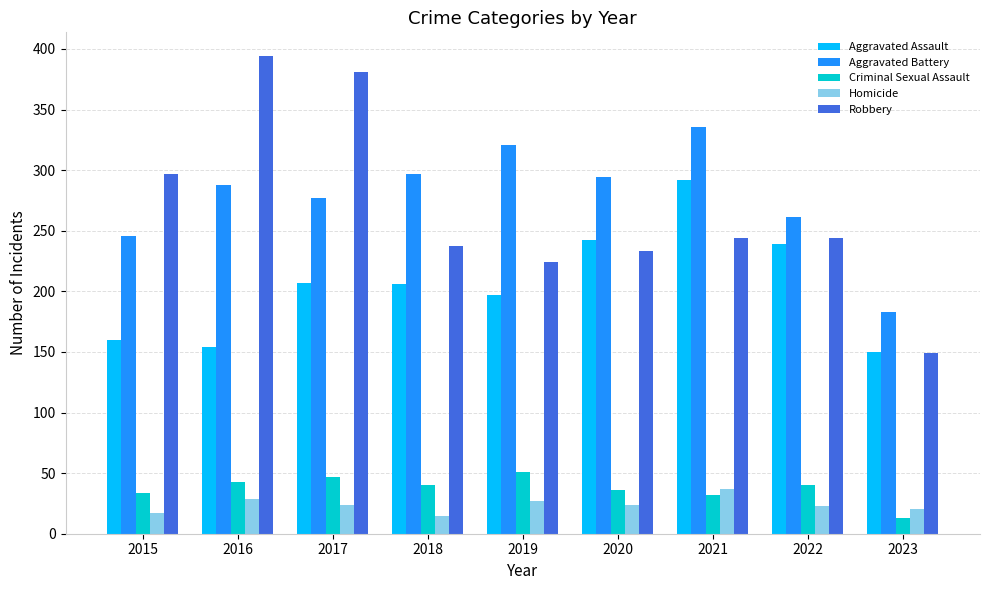

How many groups of bars are there?

9